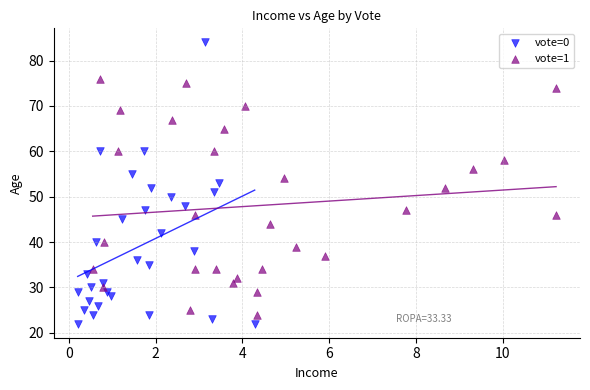

Which series has the widest spread of Y values?

vote=0